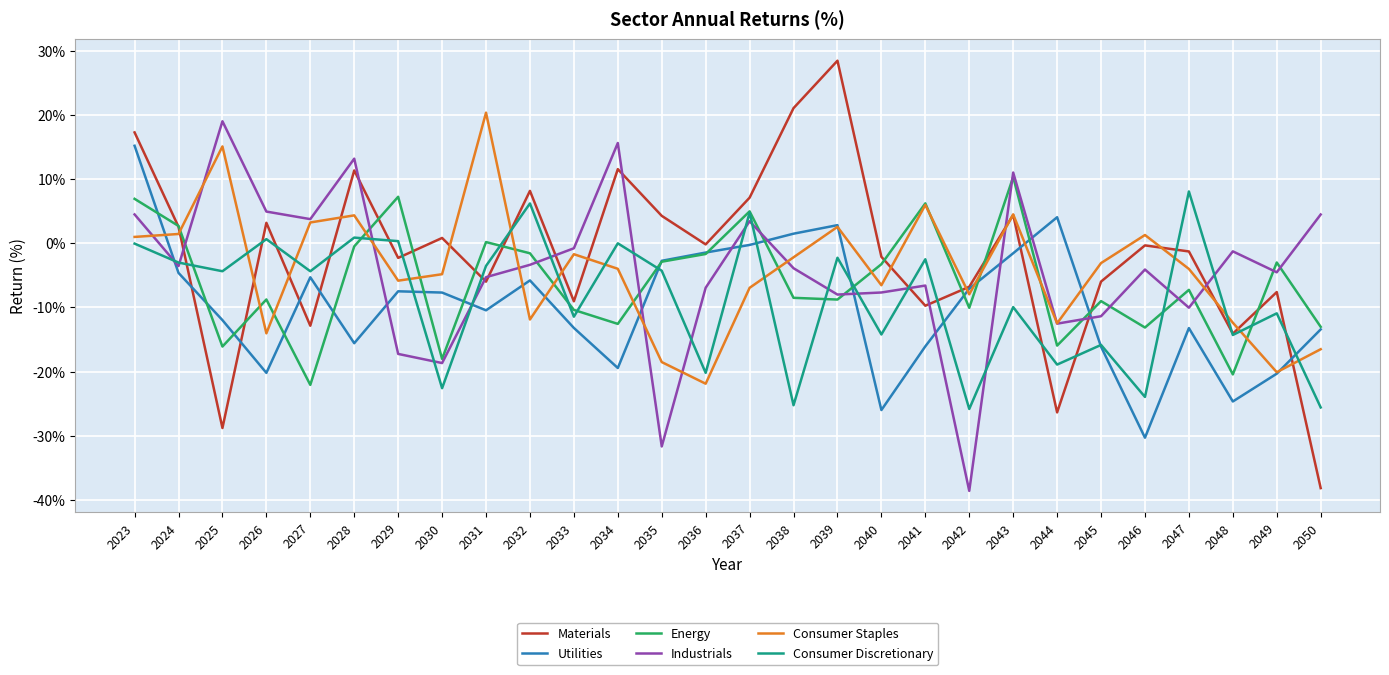

What is the minimum value for Energy?

-22.1